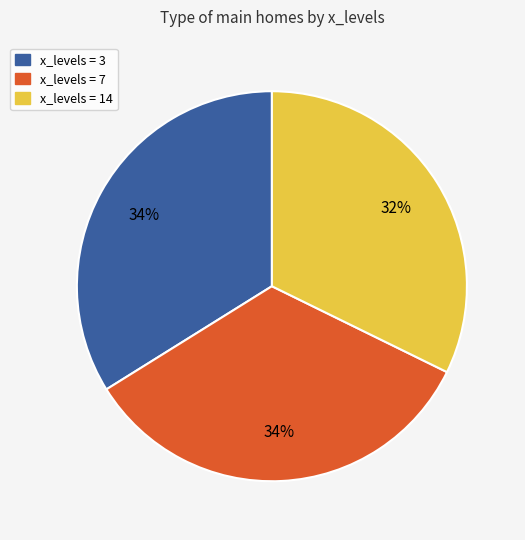

Between x_levels = 14 and x_levels = 7, which is larger?

x_levels = 7